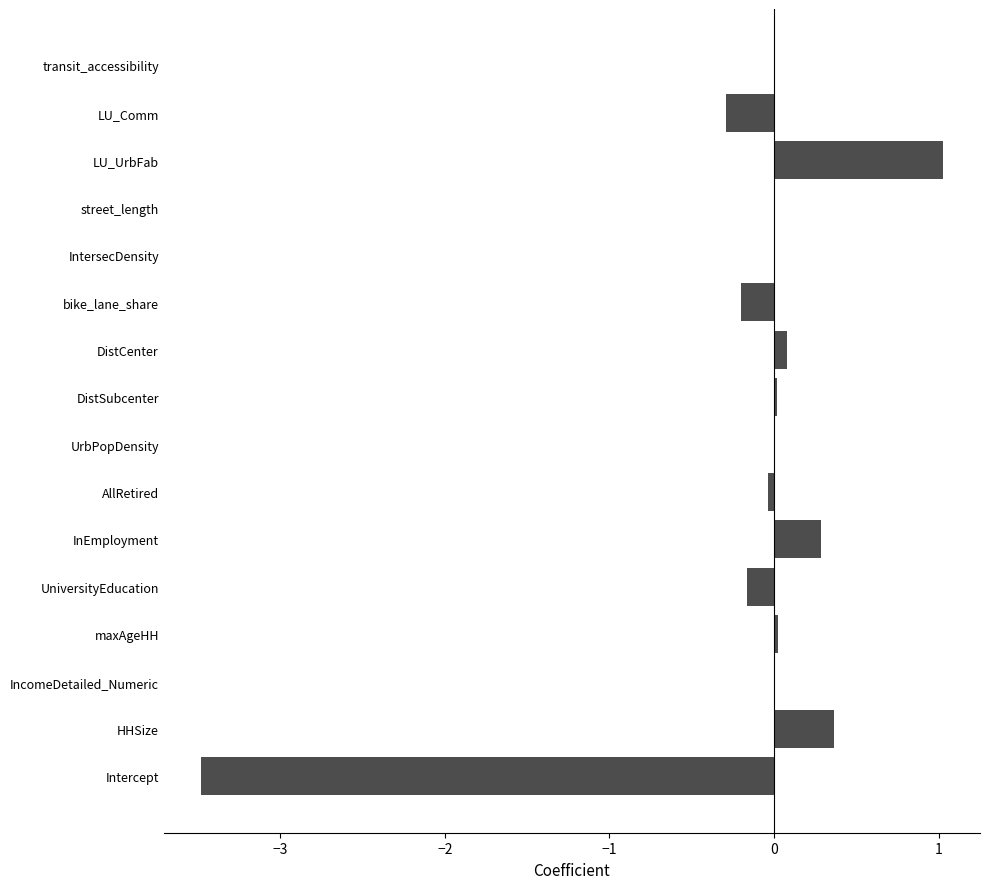

Count the number of categories in the chart.

16